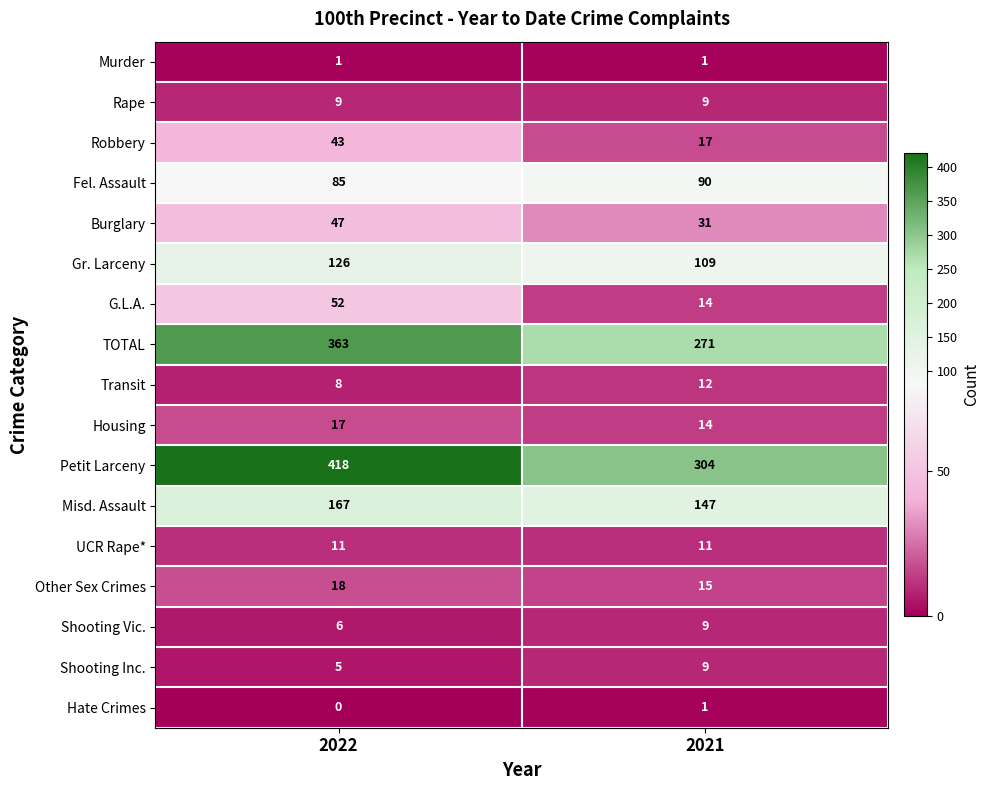

How many distinct data groups are displayed?

17